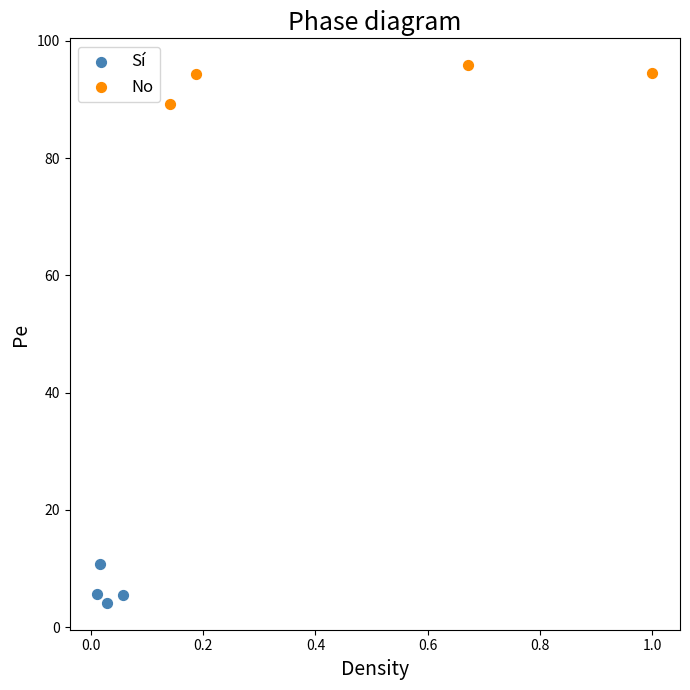

Which series reaches the minimum Y coordinate?

Sí